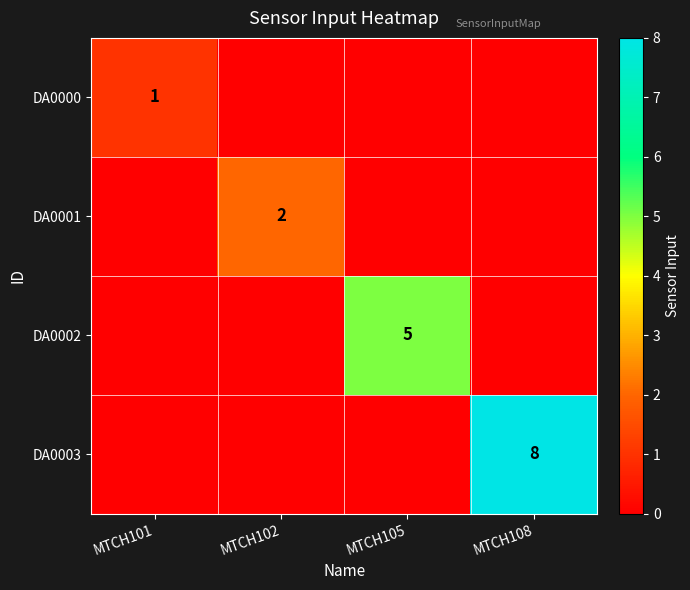

Is it true that DA0001 equals 1 at MTCH102?

False